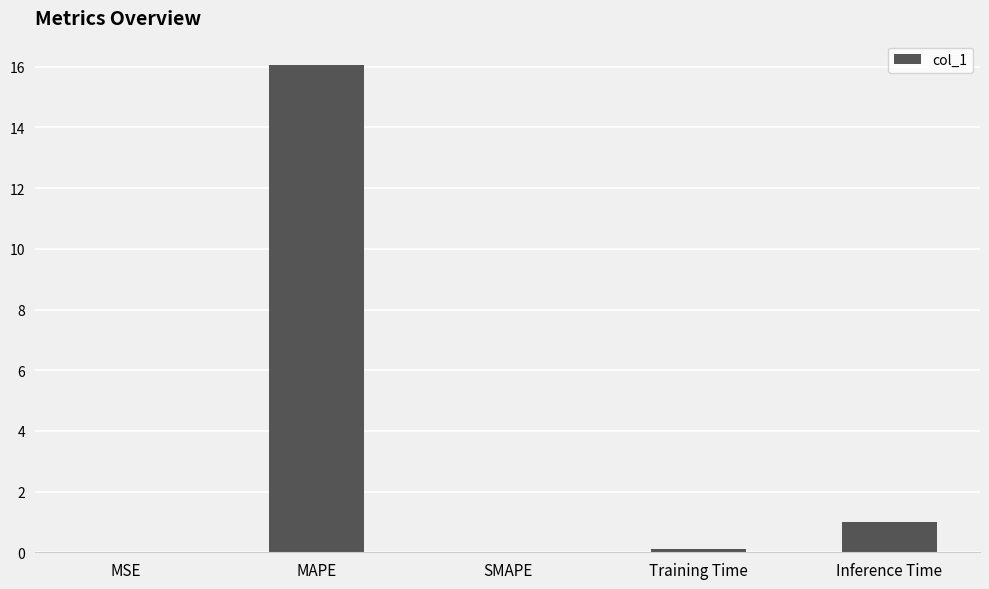

What is the average value?

3.4